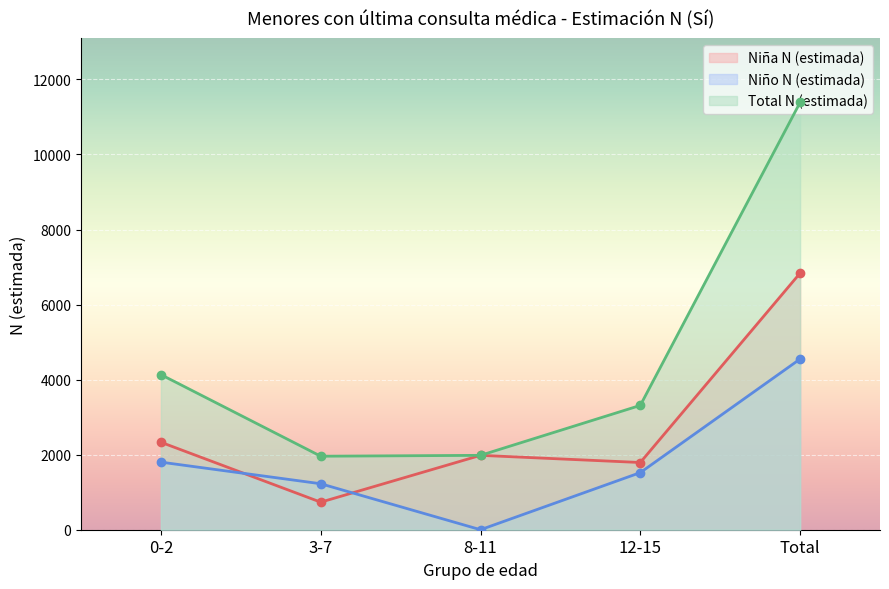

Is the value of Niño N (estimada) at Total greater than the value of Total N (estimada) at 12-15?

Yes